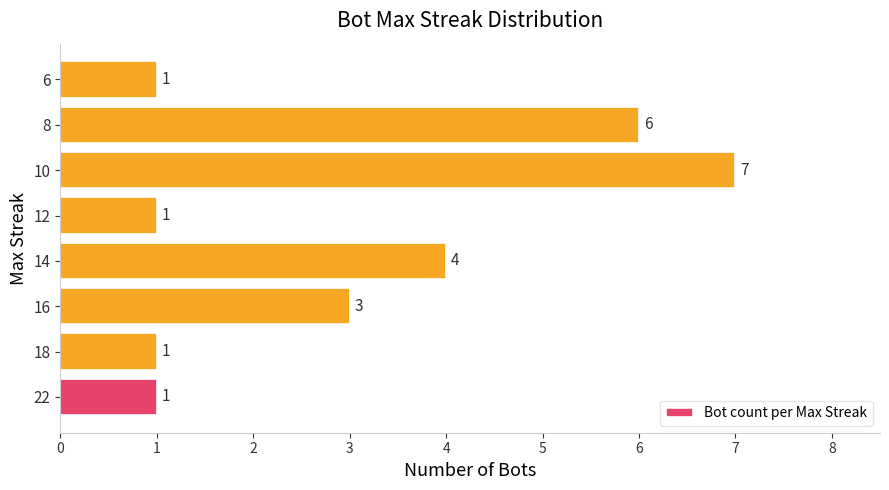

What is the maximum value shown in the chart?

7